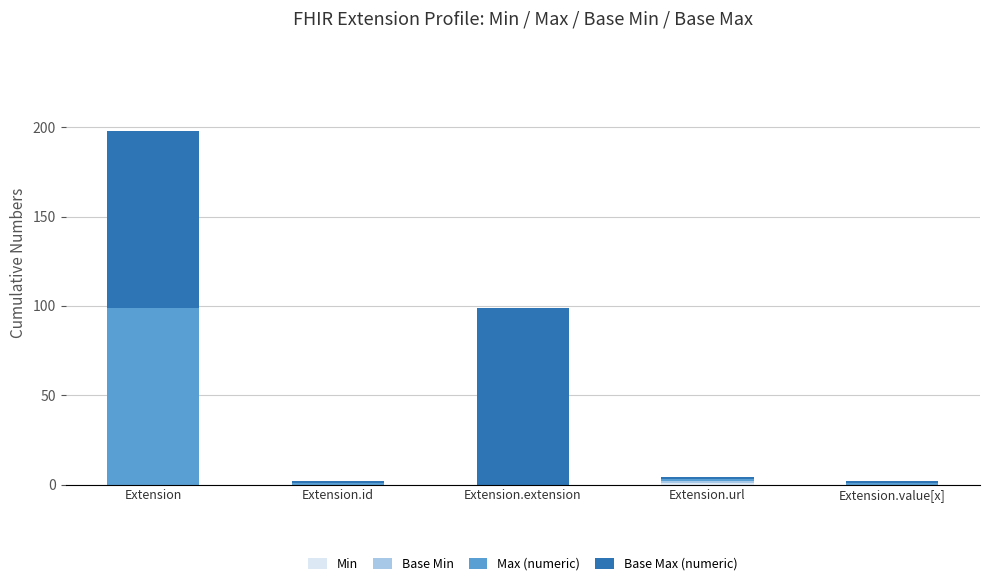

At which category is the sum across all series the highest?

Extension